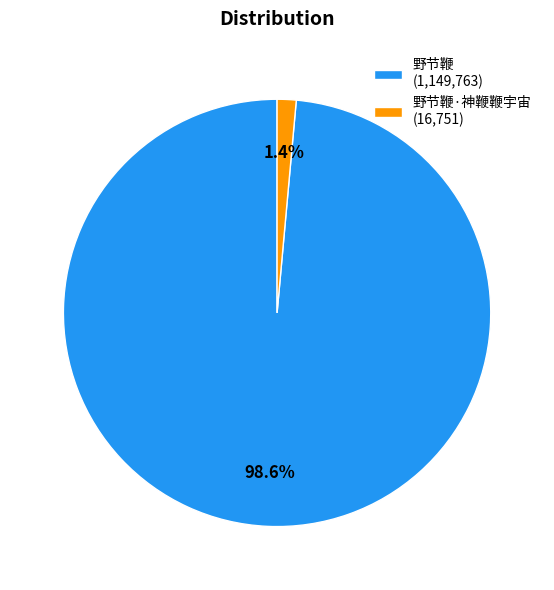

Which slice is the smallest?

野节鞭·神鞭鞭宇宙 (16,751)